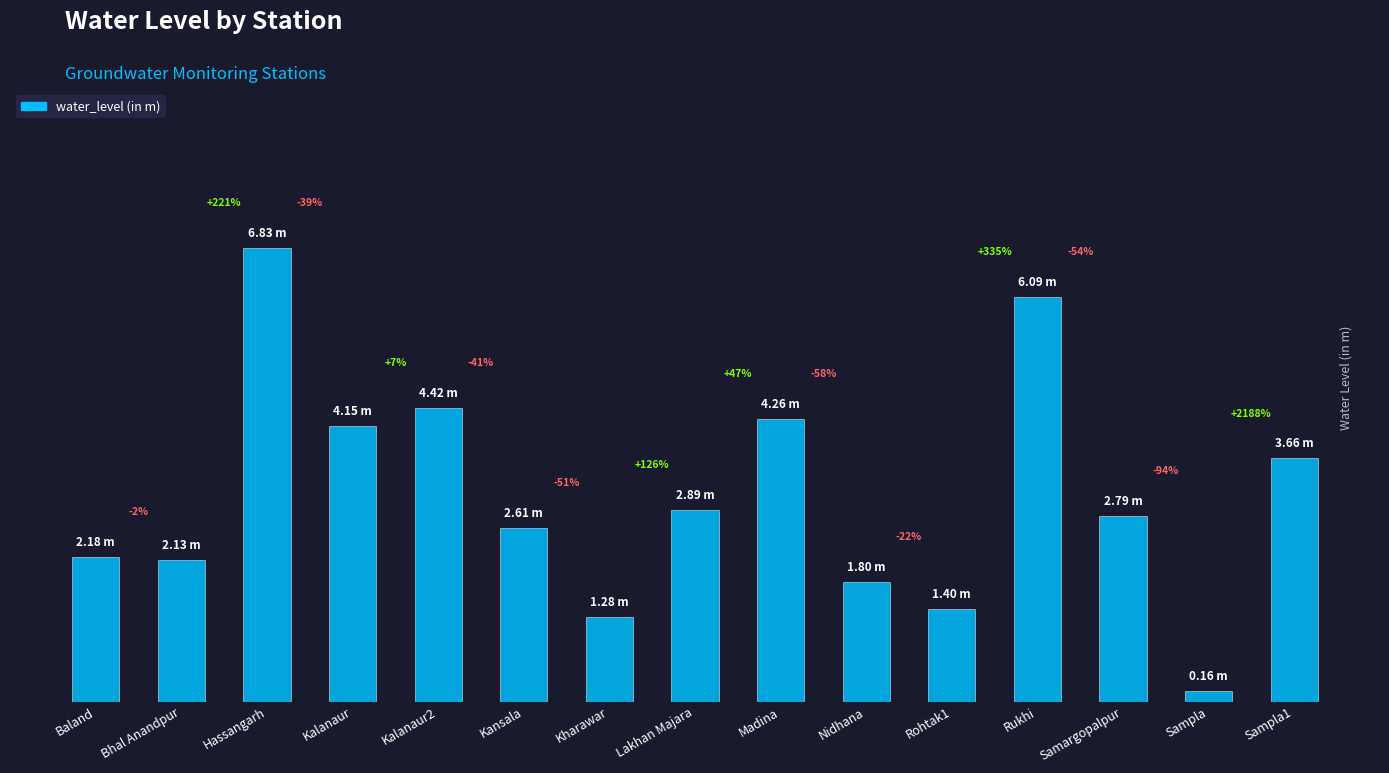

Reading left to right, what are all the values shown in this chart?

Baland=2.2	Bhal Anandpur=2.1	Hassangarh=6.8	Kalanaur=4.2	Kalanaur2=4.4	Kansala=2.6	Kharawar=1.3	Lakhan Majara=2.9	Madina=4.3	Nidhana=1.8	Rohtak1=1.4	Rukhi=6.1	Samargopalpur=2.8	Sampla=0.2	Sampla1=3.7